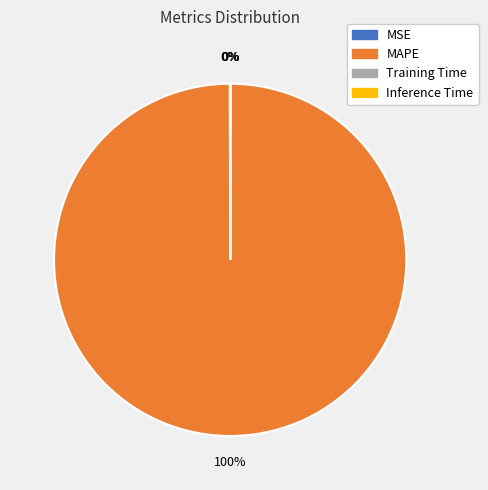

Is there any slice that represents more than half of the pie?

Yes